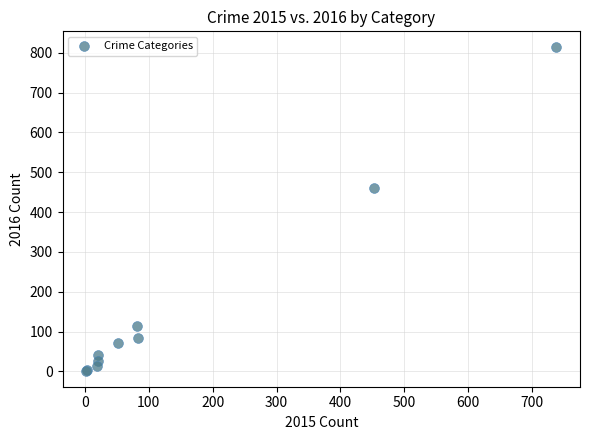

What Y value in the scatter plot is closest to 407?

461